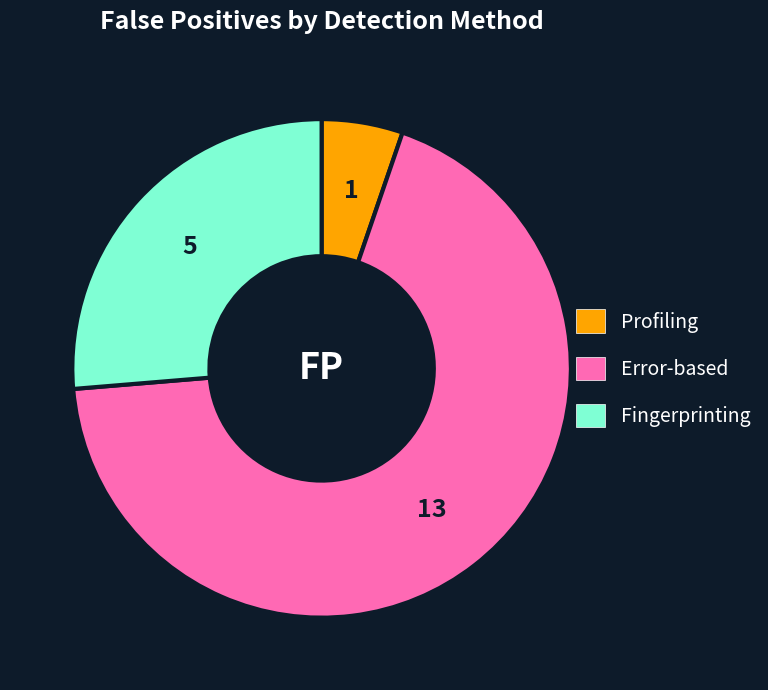

Rank the categories by value from lowest to highest.

Profiling, Fingerprinting, Error-based